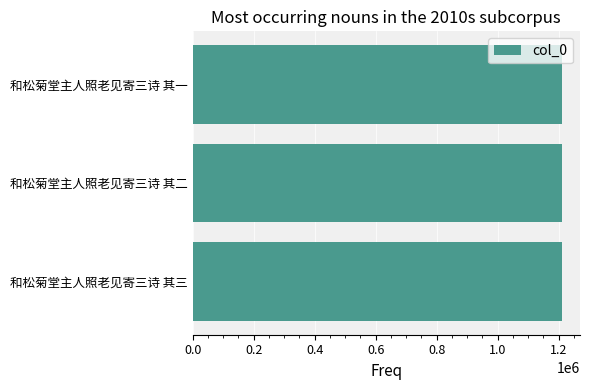

How many values are below 1209801?

1